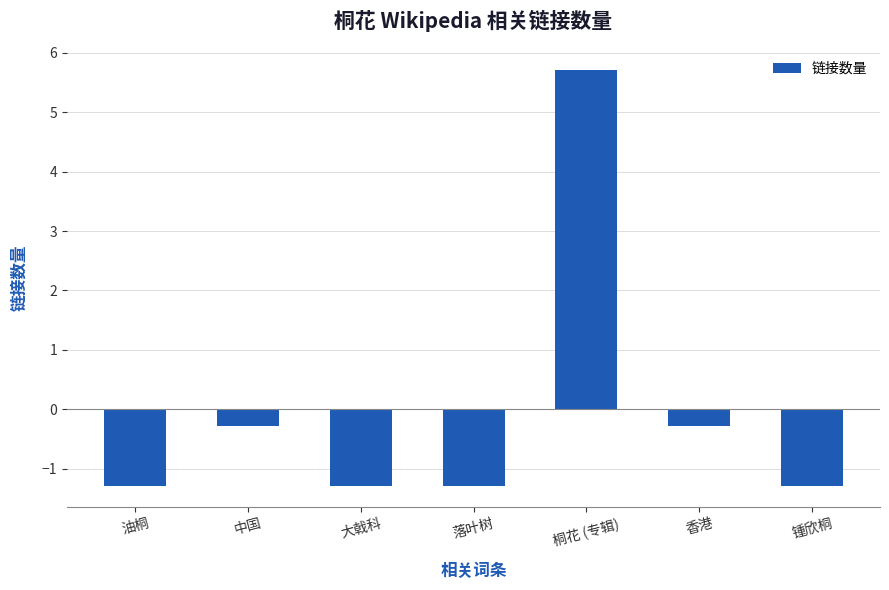

What is the minimum value shown in the chart?

-1.3